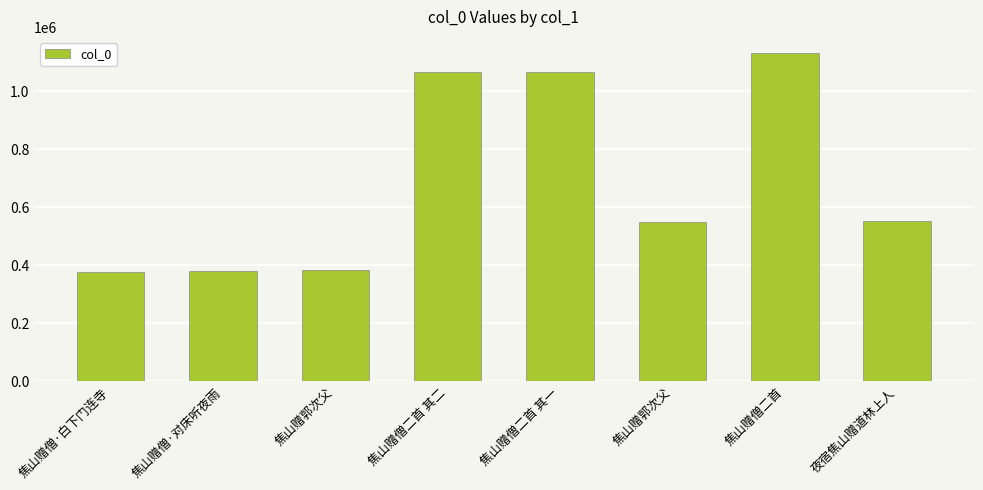

Count the number of categories in the chart.

8